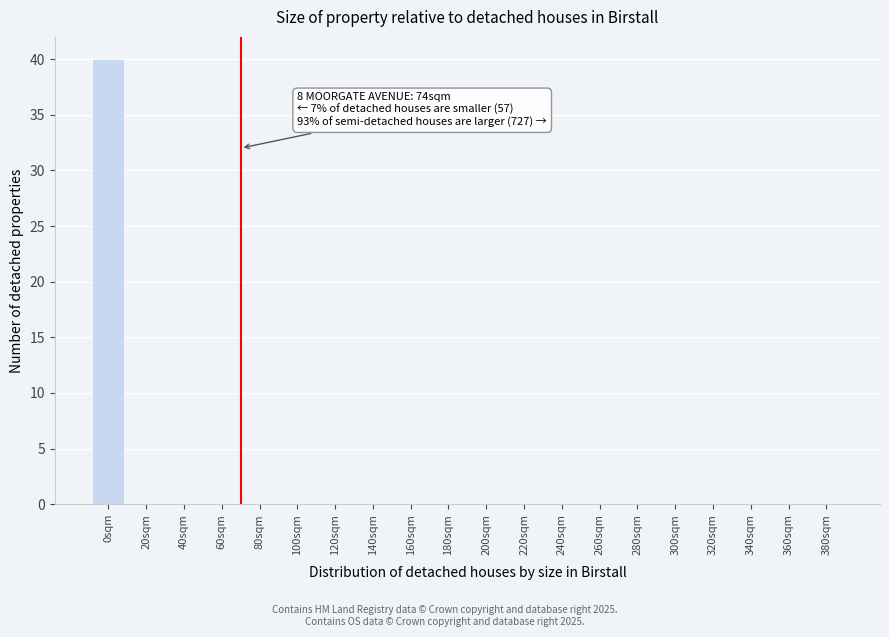

Reading left to right, list all the values displayed in this chart.

0sqm=40	20sqm=0	40sqm=0	60sqm=0	80sqm=0	100sqm=0	120sqm=0	140sqm=0	160sqm=0	180sqm=0	200sqm=0	220sqm=0	240sqm=0	260sqm=0	280sqm=0	300sqm=0	320sqm=0	340sqm=0	360sqm=0	380sqm=0